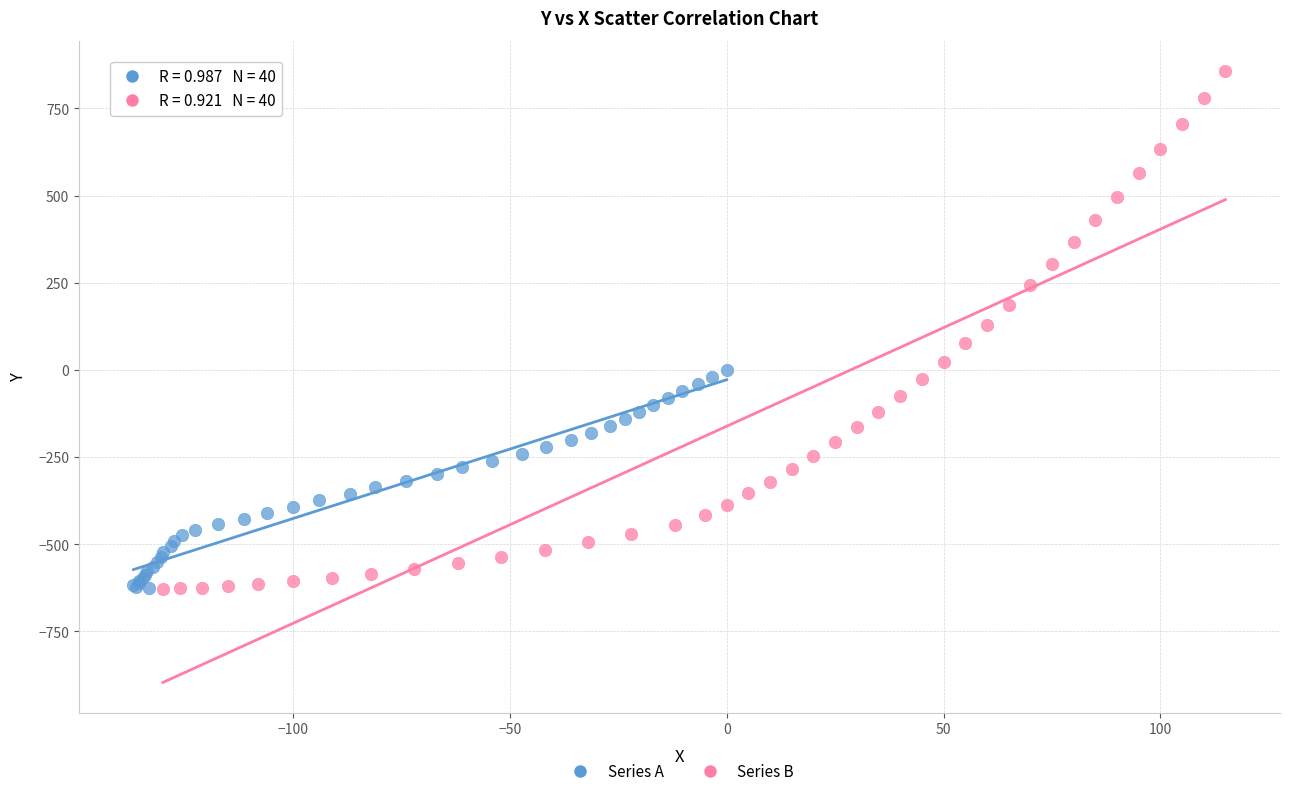

What are all the series names shown in the legend?

Series A, Series B